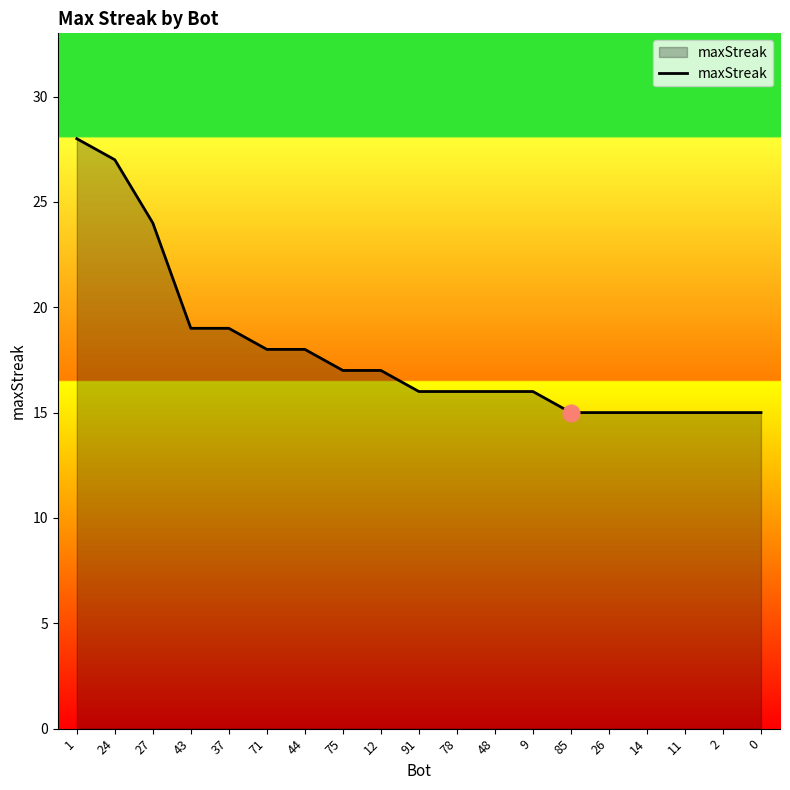

What is the average value?

18